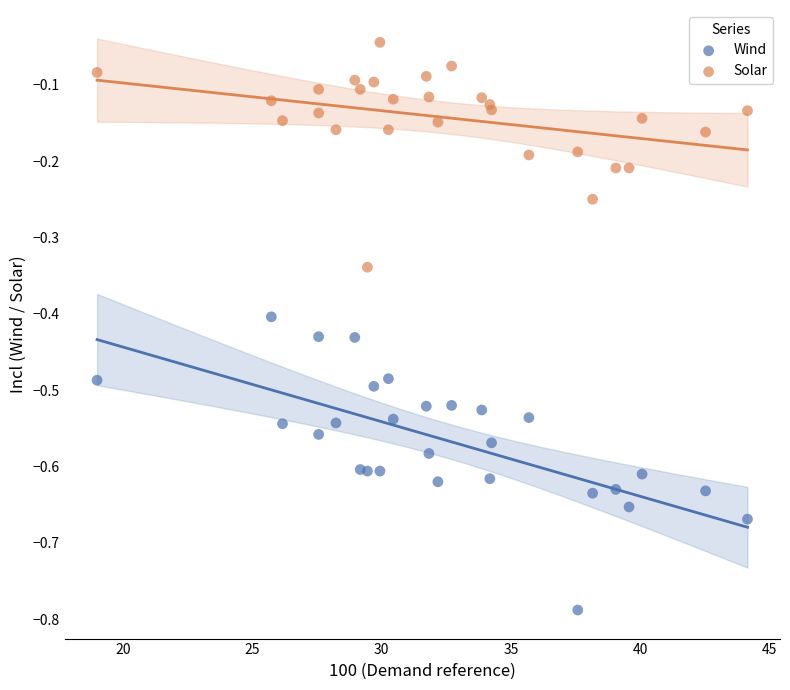

Which series has the widest spread of Y values?

Wind